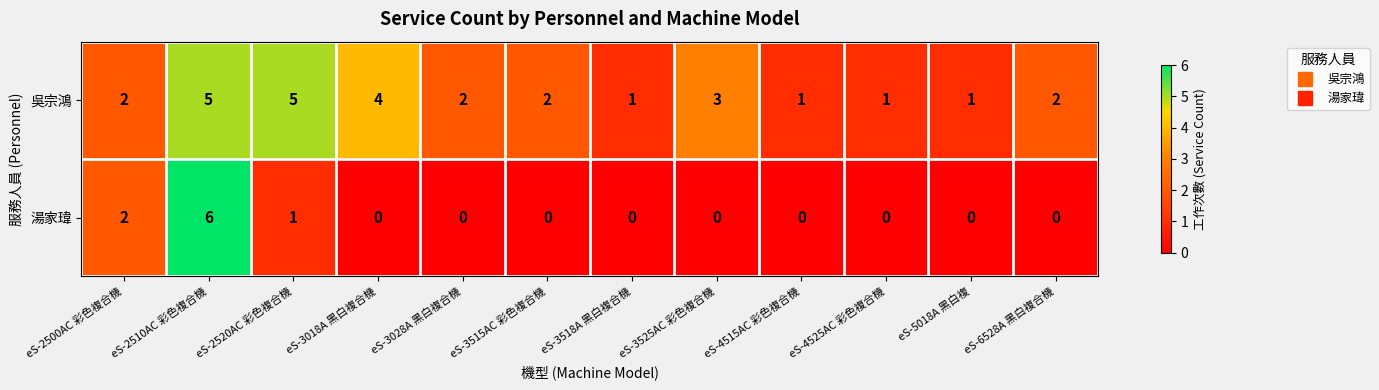

Which series has the widest spread of values?

湯家瑋